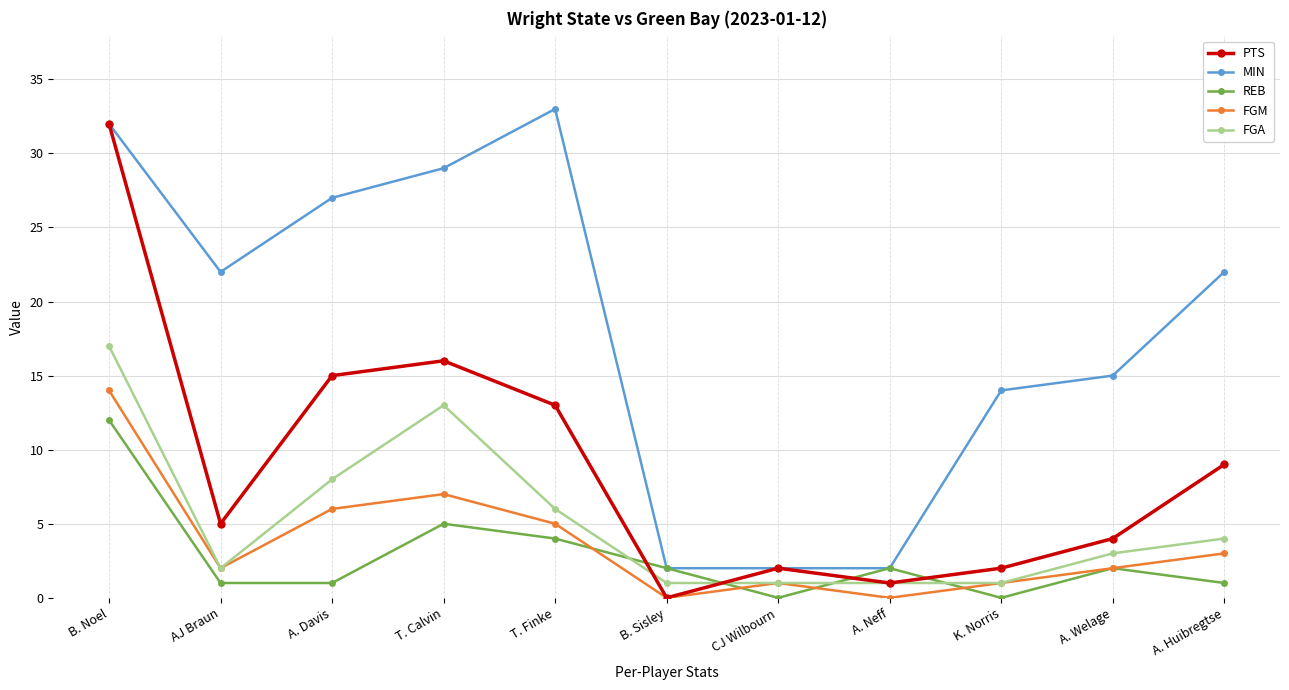

What is the label of the 3rd point from the right?

K. Norris